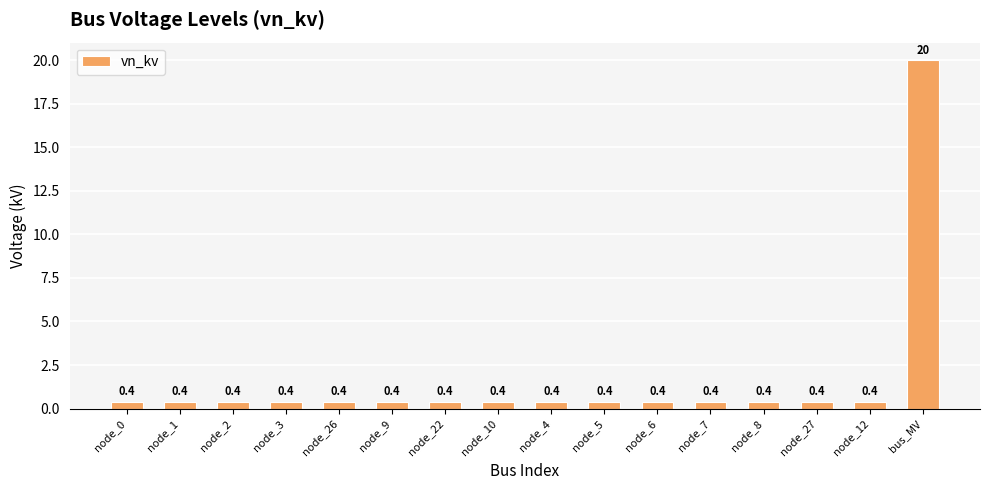

What is the maximum value shown in the chart?

20.0